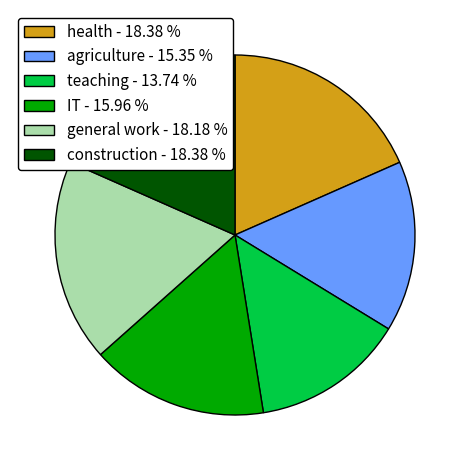

Count the number of slices in the pie.

6